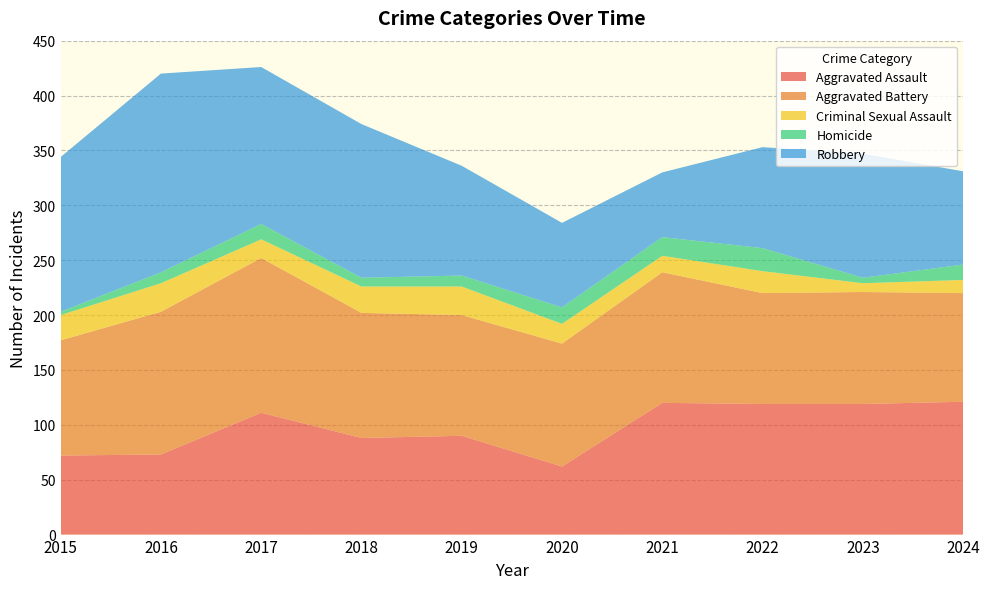

Reading right to left, what are all the values shown in this chart?

Aggravated Assault: 121	119	119	120	62	90	88	111	73	72
Aggravated Battery: 99	102	101	119	112	110	114	141	130	105
Criminal Sexual Assault: 12	8	20	15	18	26	24	17	26	23
Homicide: 14	5	21	17	15	10	8	14	10	3
Robbery: 85	113	92	59	77	100	140	143	181	141